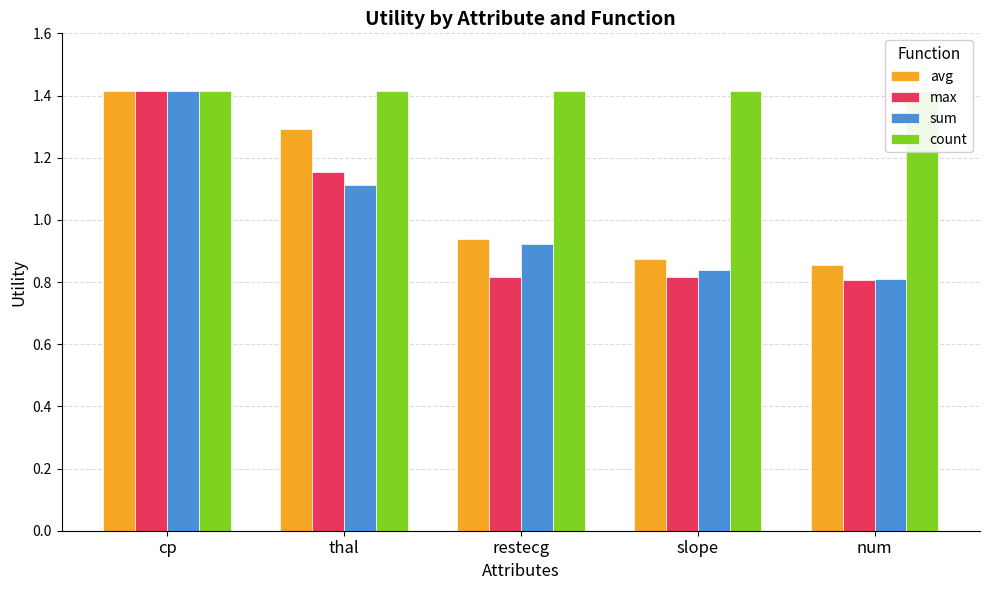

Count the sum values in the range 0 to 1.

3